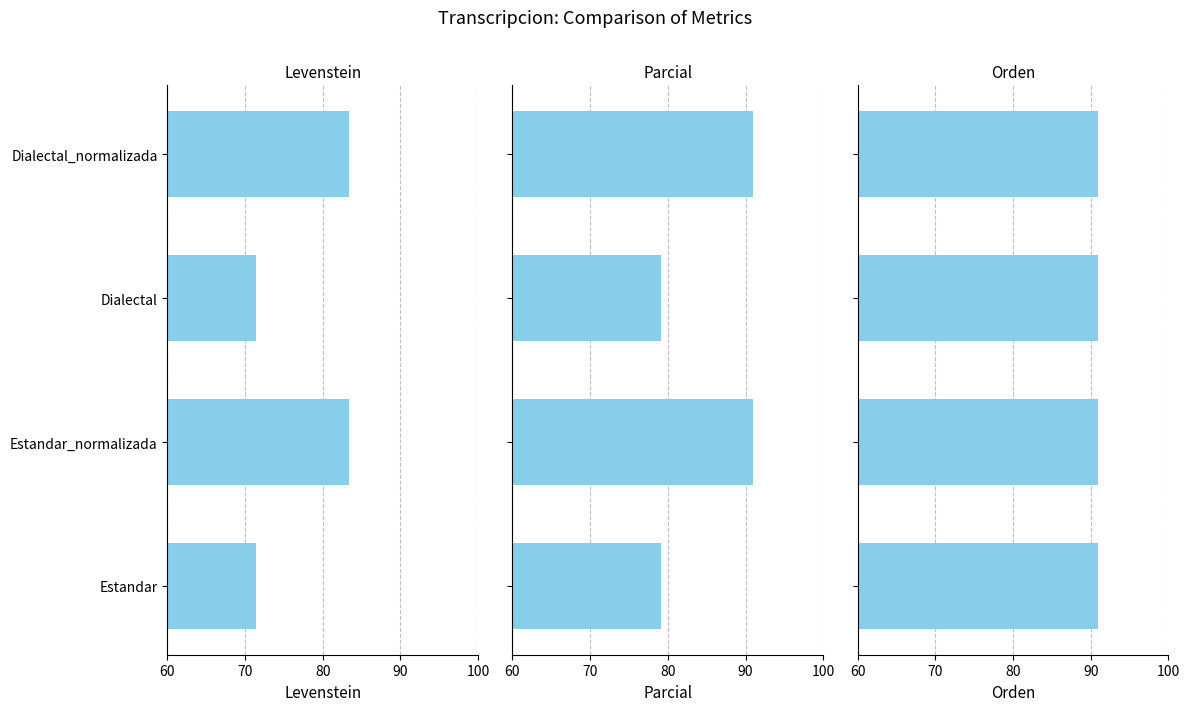

Count the number of data series in this chart.

3